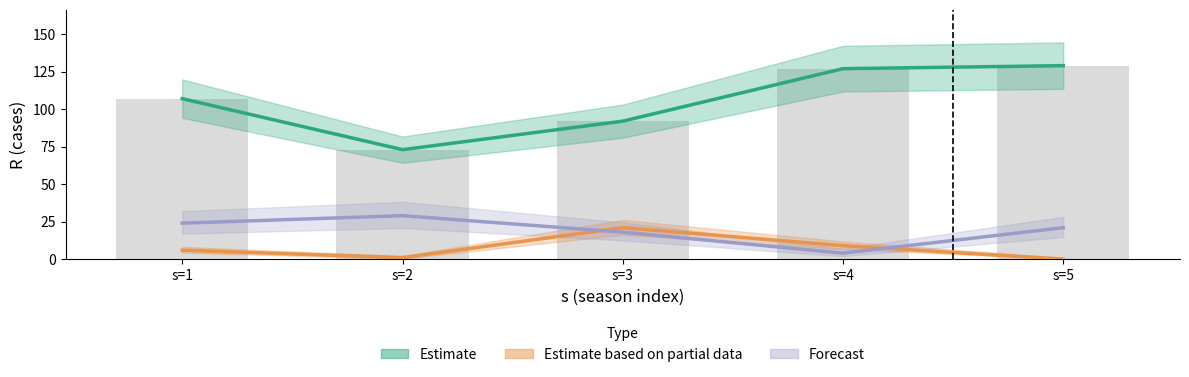

Reading right to left, list all the values displayed in this chart.

Estimate: s=5=129	s=4=127	s=3=92	s=2=73	s=1=107
Estimate based on partial data: s=5=0	s=4=9	s=3=21	s=2=1	s=1=6
Forecast: s=5=21	s=4=4	s=3=18	s=2=29	s=1=24